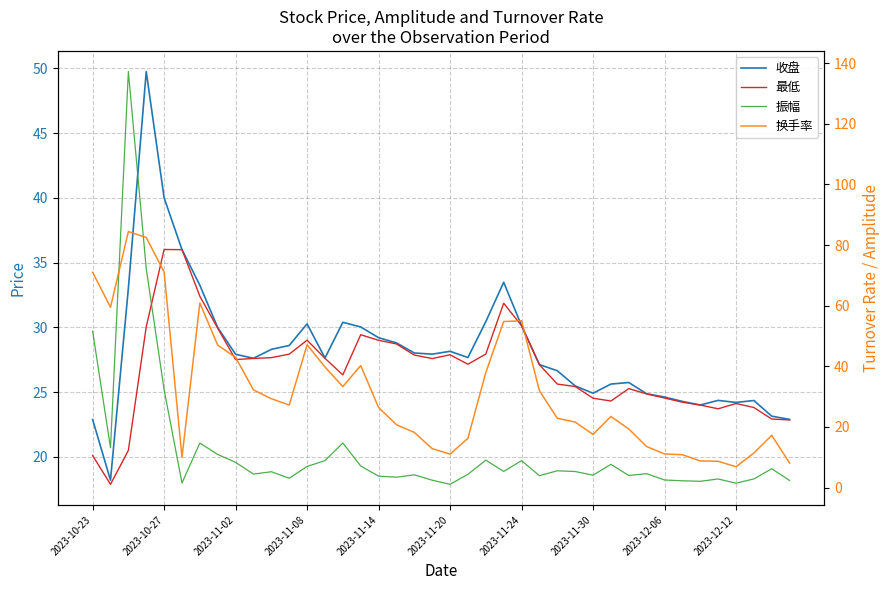

At how many categories does at least one series exceed 34?

15